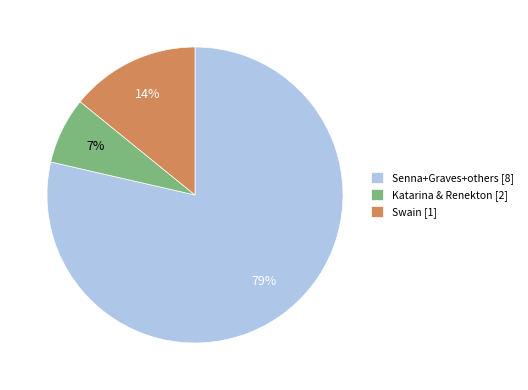

How many slices are in this pie chart?

3